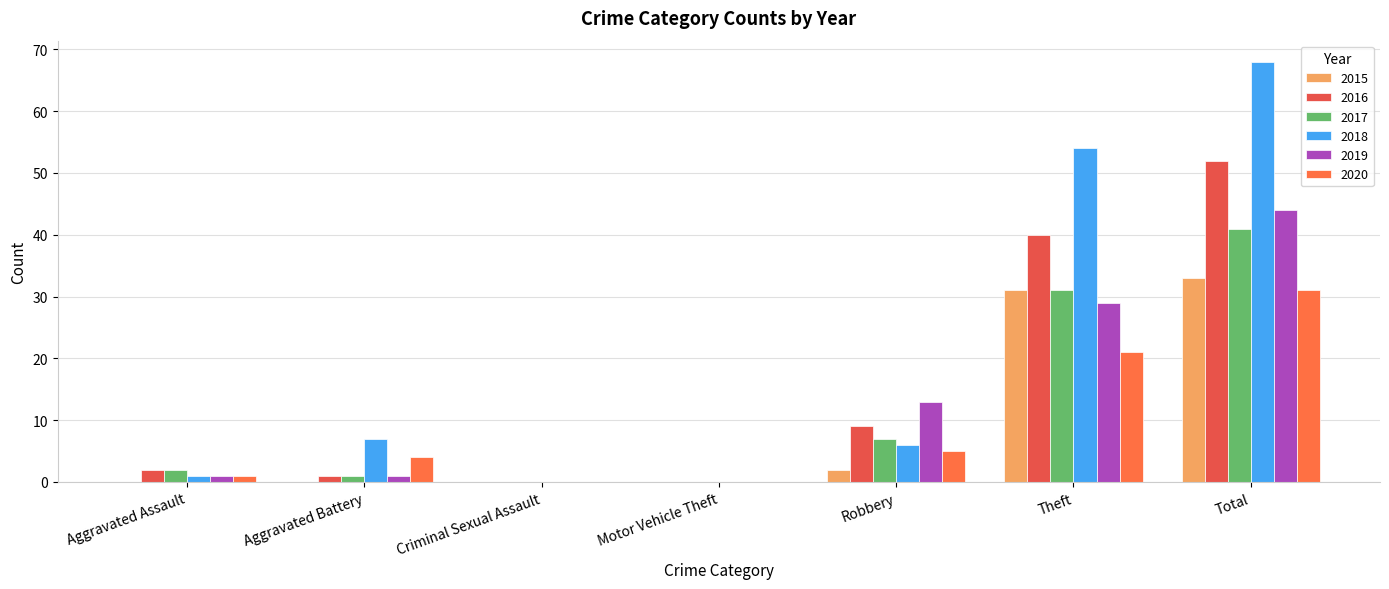

What is the label of the 4th bar from the left?

Motor Vehicle Theft